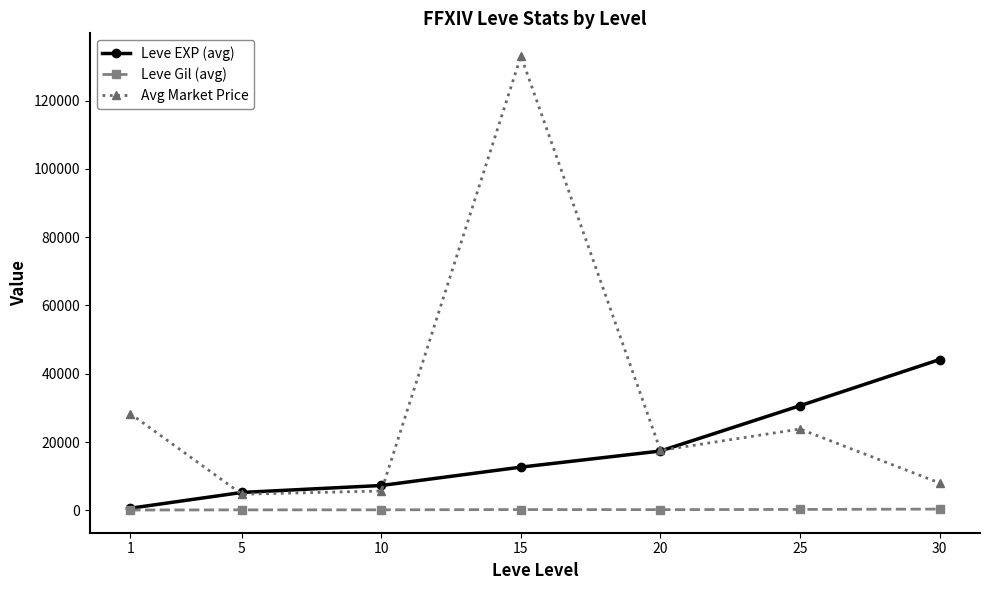

The value of Avg Market Price at 15 is 86273. True or false?

False